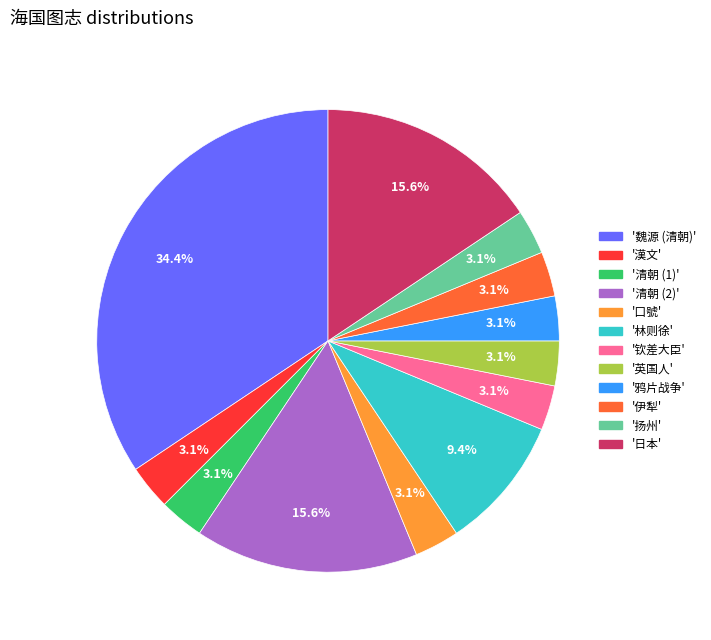

Is there a majority slice in this chart?

No